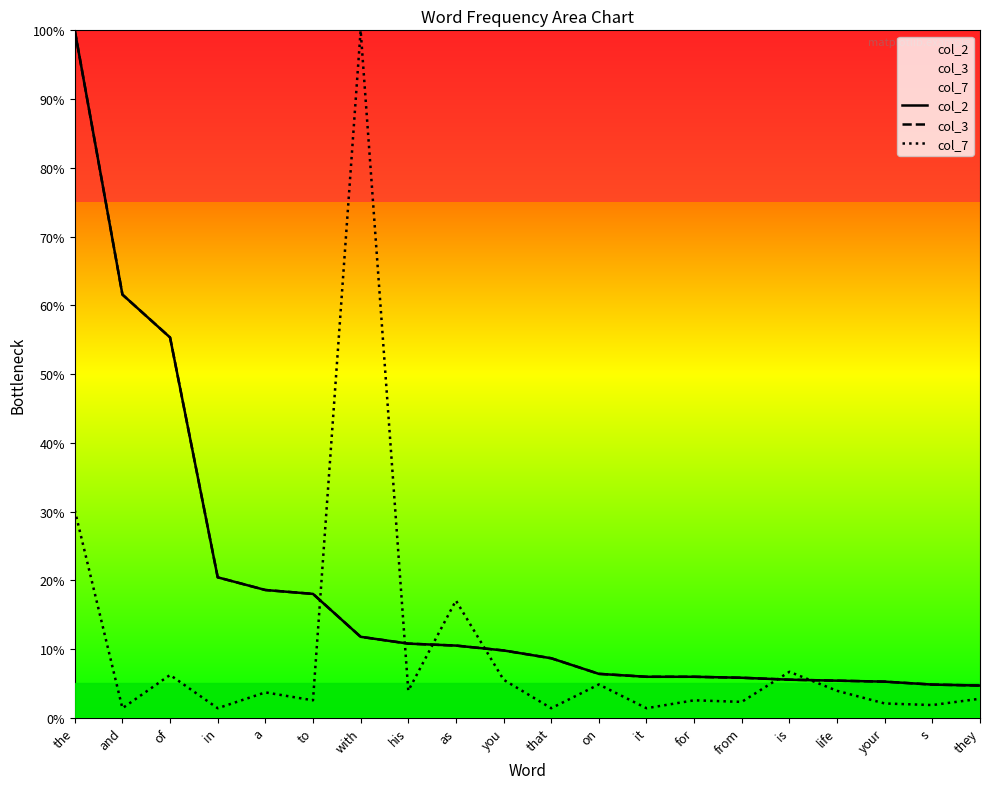

What is the total value across all series at life?

14.7